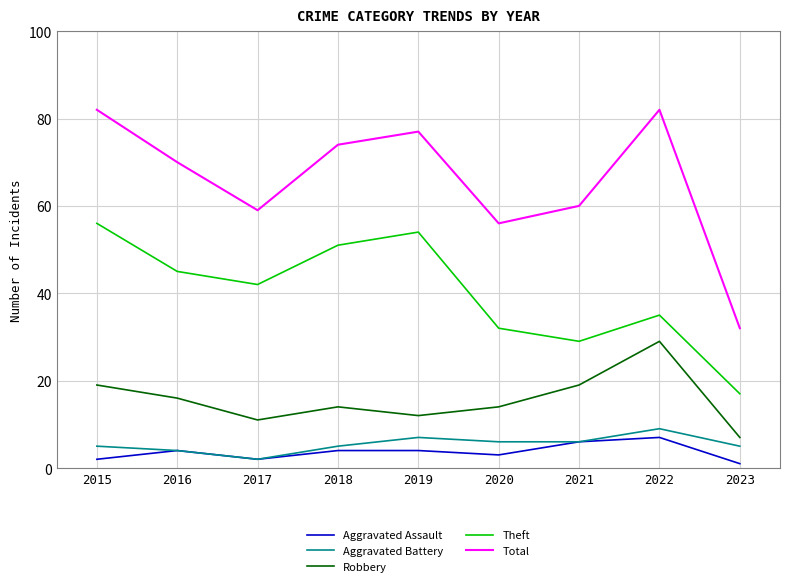

True or false: Total has more than 2 interior local peaks.

False